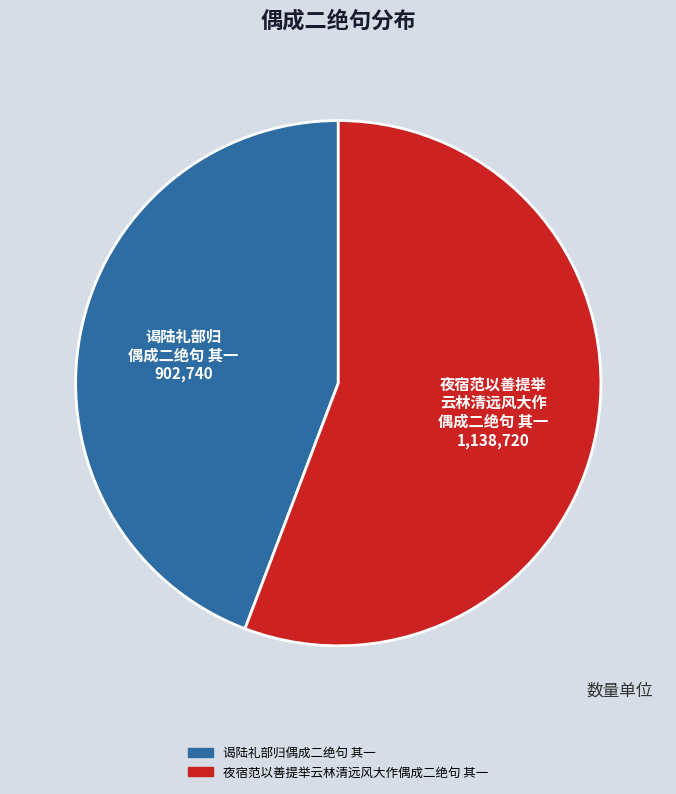

Rank the categories by value from highest to lowest.

夜宿范以善提举云林清远风大作偶成二绝句 其一, 谒陆礼部归偶成二绝句 其一